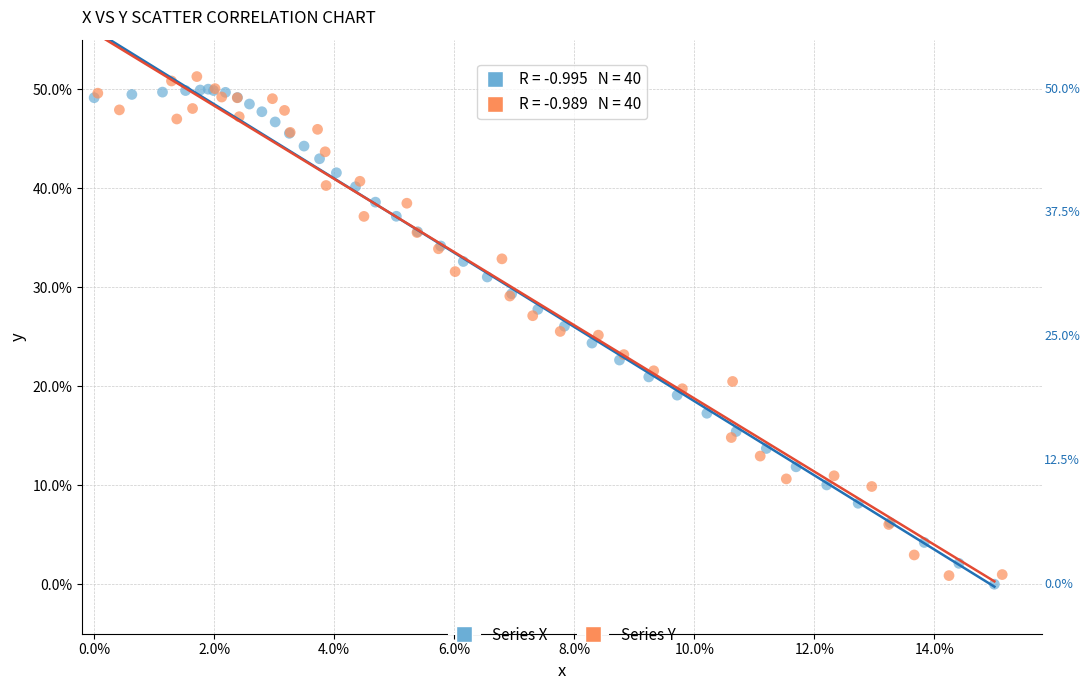

What are all the series names shown in the legend?

Series X, Series Y